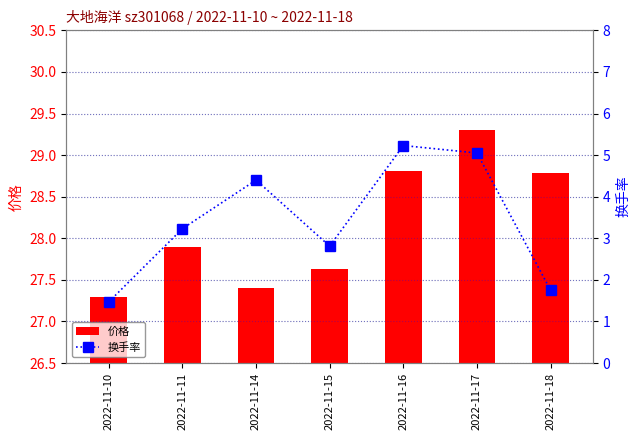

The 换手率 series shows 4.4 at 2022-11-14. True or false?

True